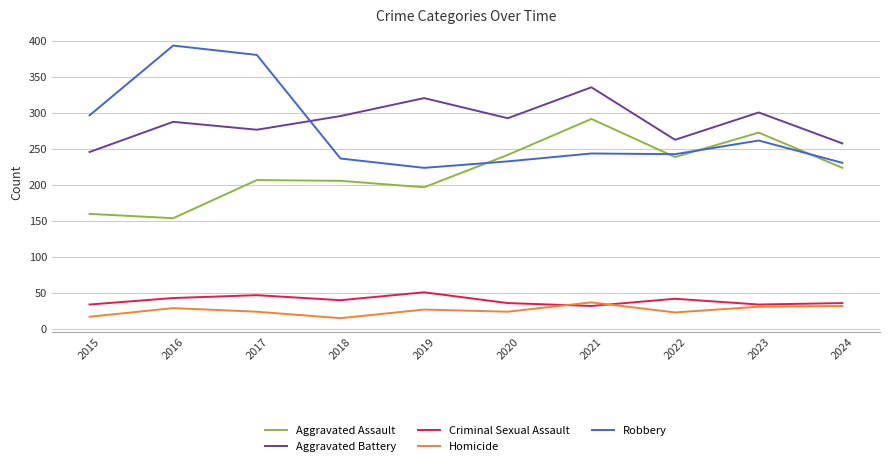

Is it true that Criminal Sexual Assault equals 43 at 2016?

True